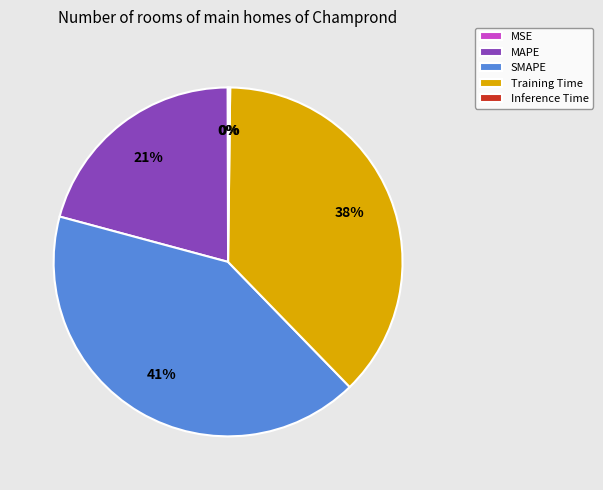

The SMAPE slice represents 41% of the pie. True or false?

True